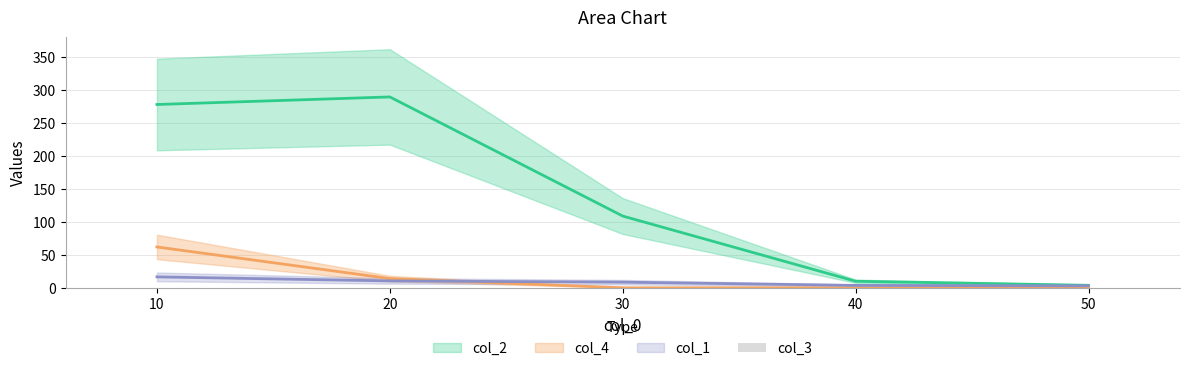

How many bars are there in total?

5